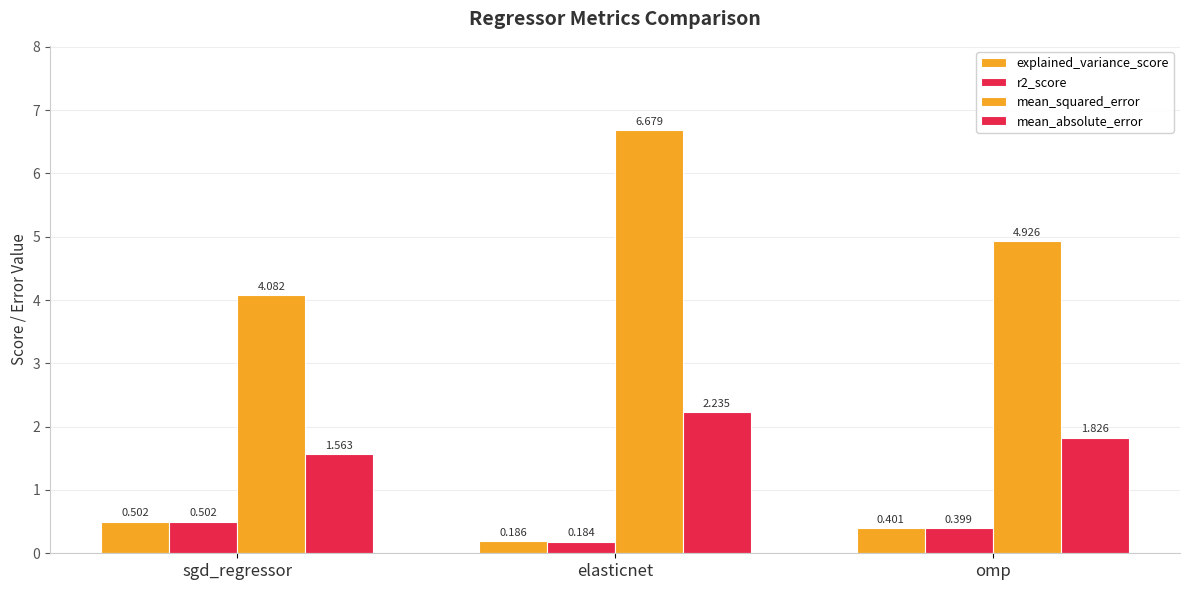

The mean_squared_error series shows 2.8 at elasticnet. True or false?

False